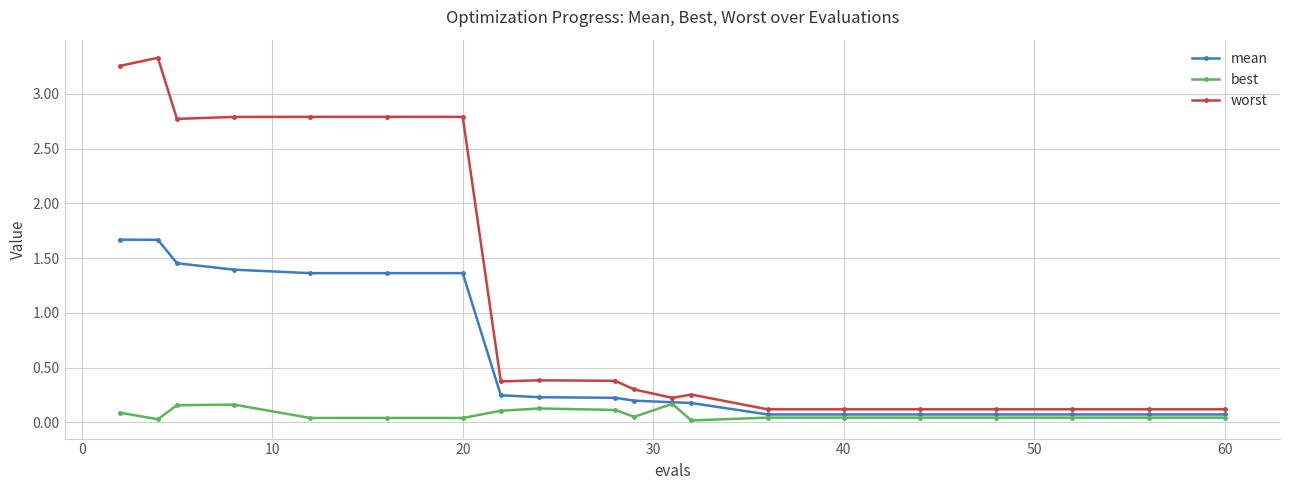

Which series has the largest range (max minus min)?

worst